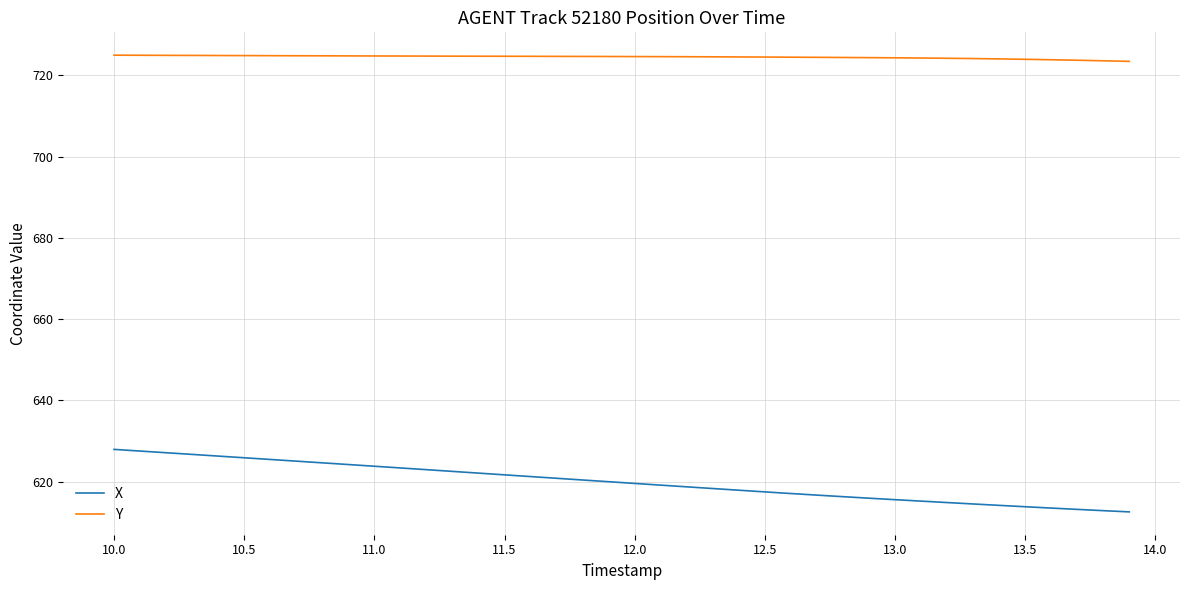

Which series has the largest total across all categories?

Y